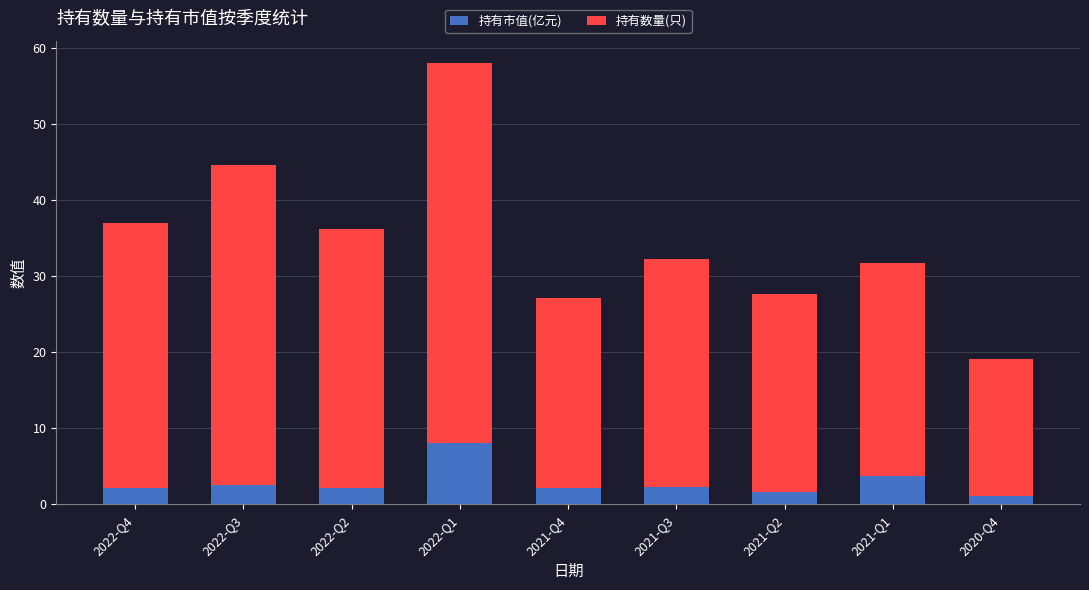

What is the total value across all series at 2021-Q4?

27.1